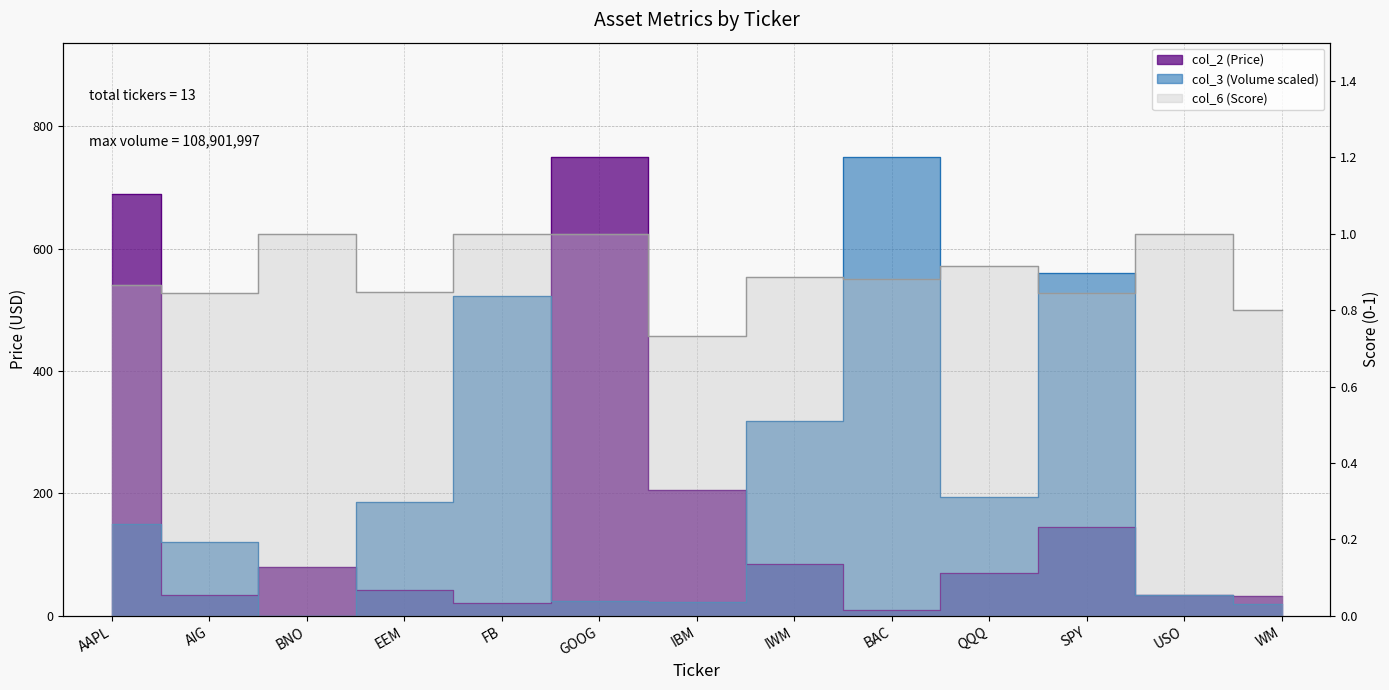

The col_6 (Score) series shows 0.9 at BAC. True or false?

True